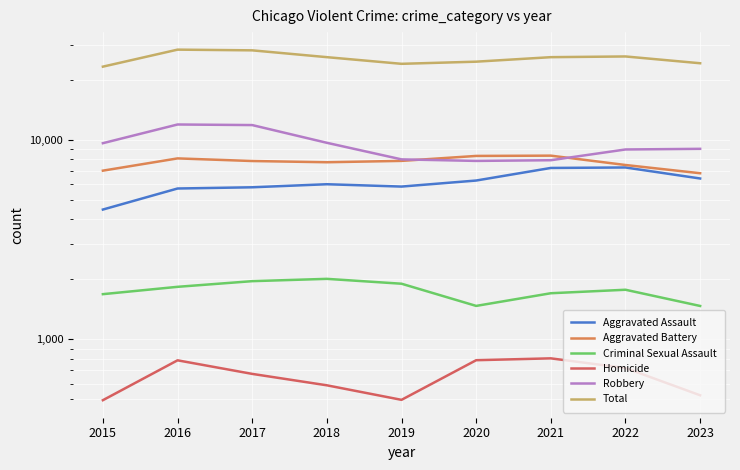

Which label corresponds to the smallest value in the chart?

2015